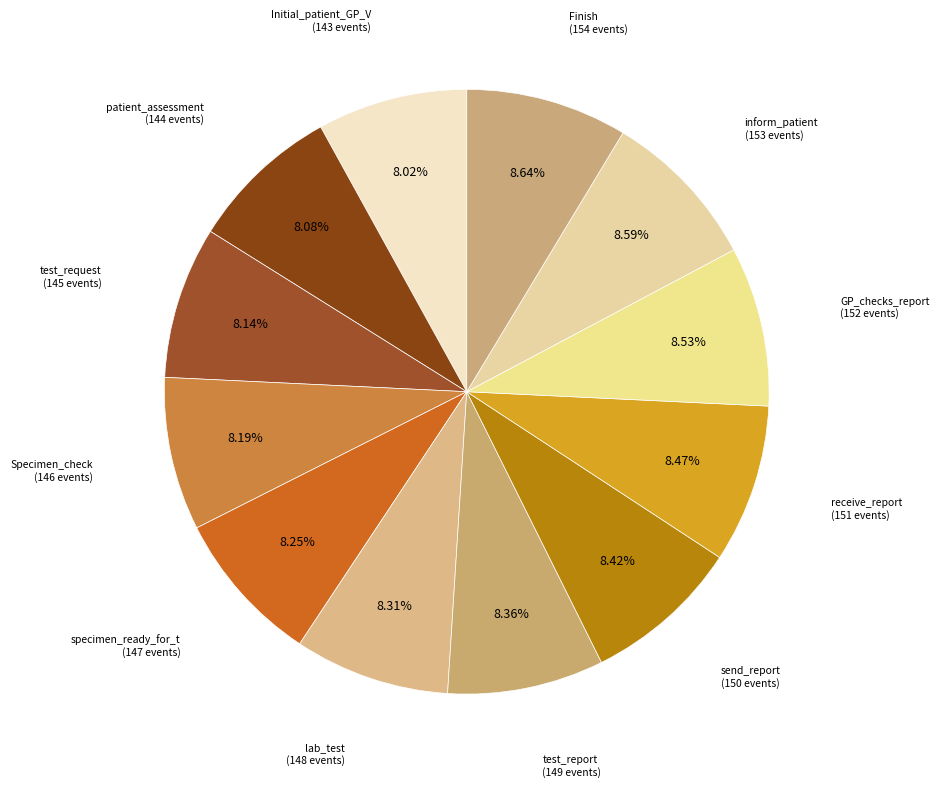

How many slices are in this pie chart?

12